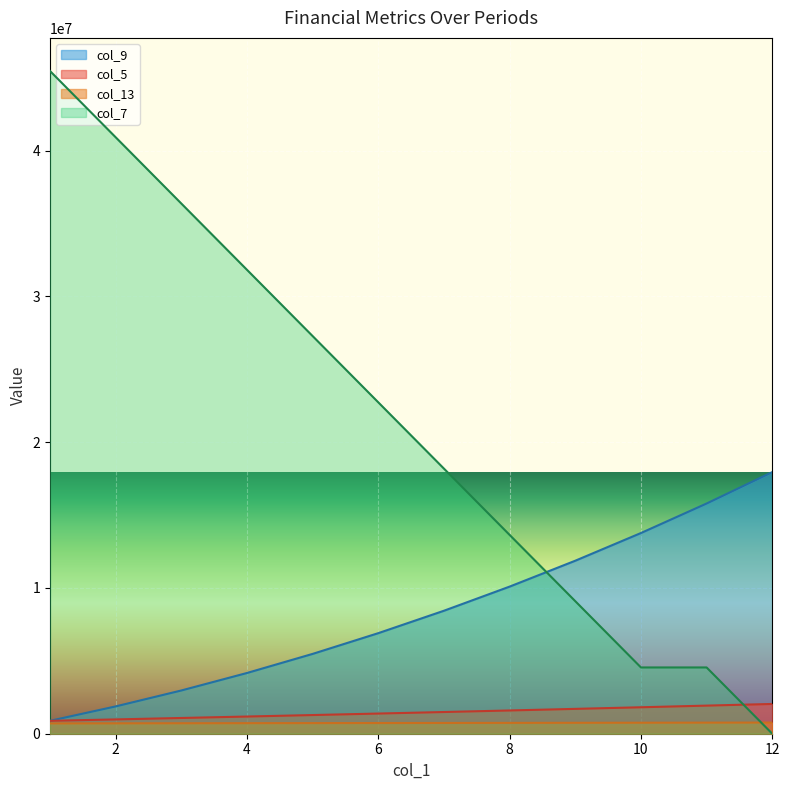

What is the difference between the highest and lowest values at 2?

40195740.2